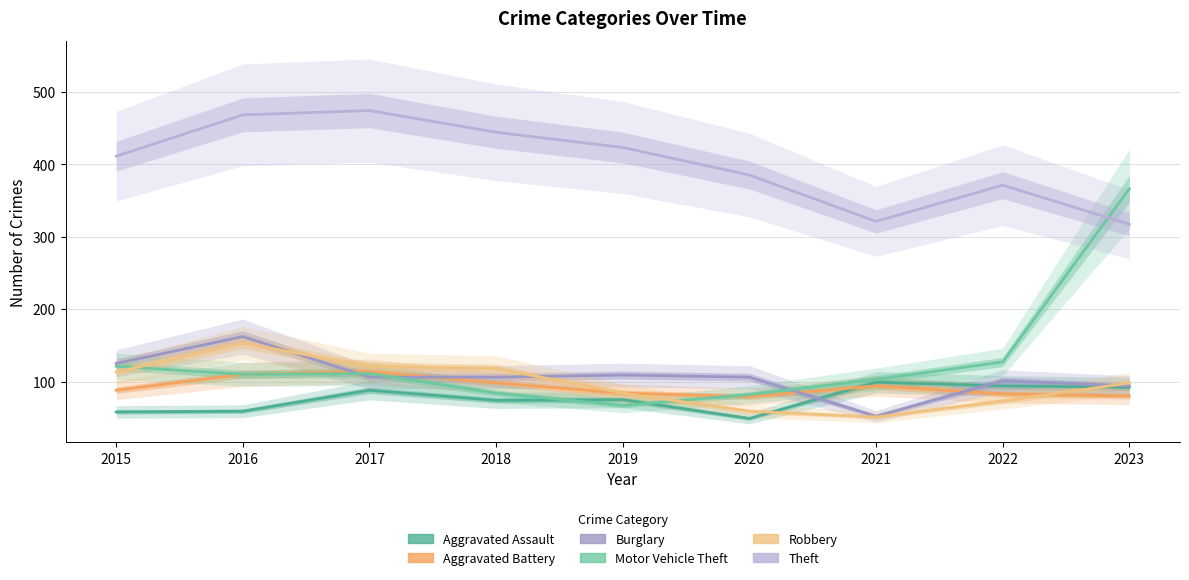

Which label corresponds to the largest value in the chart?

2017